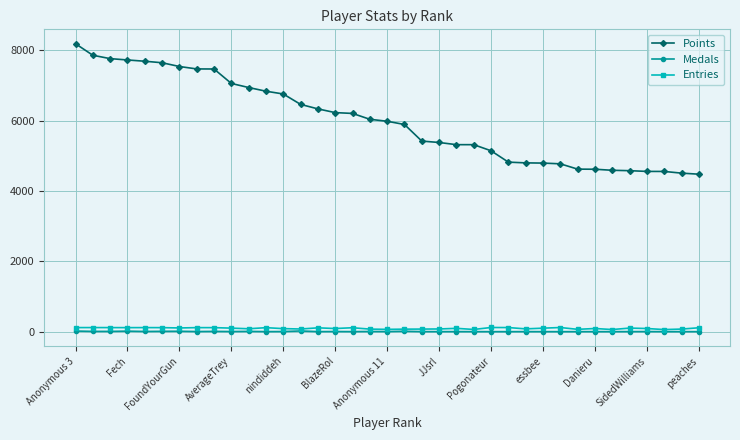

At how many categories does at least one series exceed 5072?

25